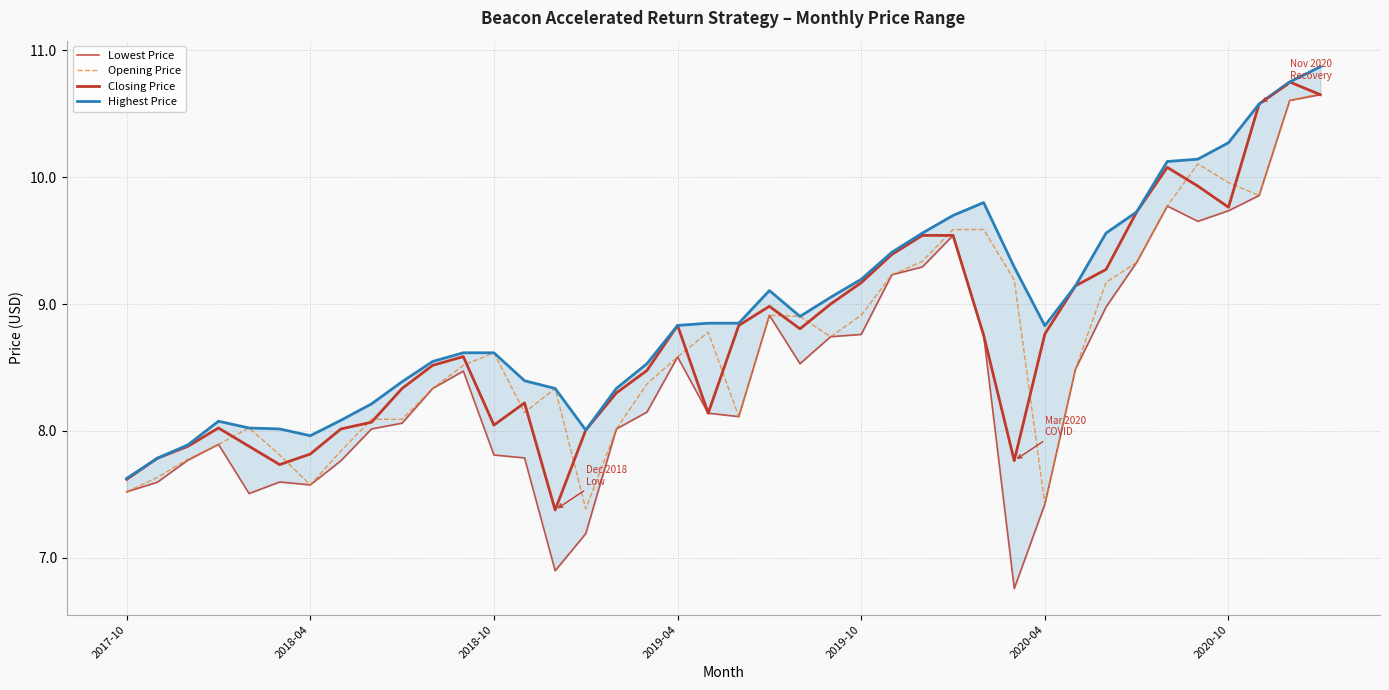

Reading left to right, list all the values displayed in this chart.

Lowest Price: 7.5	7.6	7.8	7.9	7.5	7.6	7.6	7.8	8.0	8.1	8.3	8.5	7.8	7.8	6.9	7.2	8.0	8.1	8.6	8.1	8.1	8.9	8.5	8.7	8.8	9.2	9.3	9.5	8.8	6.8	7.4	8.5	9.0	9.3	9.8	9.7	9.7	9.9	10.6	10.7
Opening Price: 7.5	7.6	7.8	7.9	8.0	7.8	7.6	7.8	8.1	8.1	8.3	8.5	8.6	8.1	8.3	7.4	8.0	8.4	8.6	8.8	8.1	8.9	8.9	8.7	8.9	9.2	9.3	9.6	9.6	9.2	7.4	8.5	9.2	9.3	9.8	10.1	10.0	9.9	10.6	10.7
Closing Price: 7.6	7.8	7.9	8.0	7.9	7.7	7.8	8.0	8.1	8.3	8.5	8.6	8.0	8.2	7.4	8.0	8.3	8.5	8.8	8.1	8.8	9.0	8.8	9.0	9.2	9.4	9.5	9.5	8.8	7.8	8.8	9.1	9.3	9.7	10.1	9.9	9.8	10.6	10.8	10.7
Highest Price: 7.6	7.8	7.9	8.1	8.0	8.0	8.0	8.1	8.2	8.4	8.5	8.6	8.6	8.4	8.3	8.0	8.3	8.5	8.8	8.8	8.8	9.1	8.9	9.1	9.2	9.4	9.6	9.7	9.8	9.3	8.8	9.1	9.6	9.7	10.1	10.1	10.3	10.6	10.8	10.9